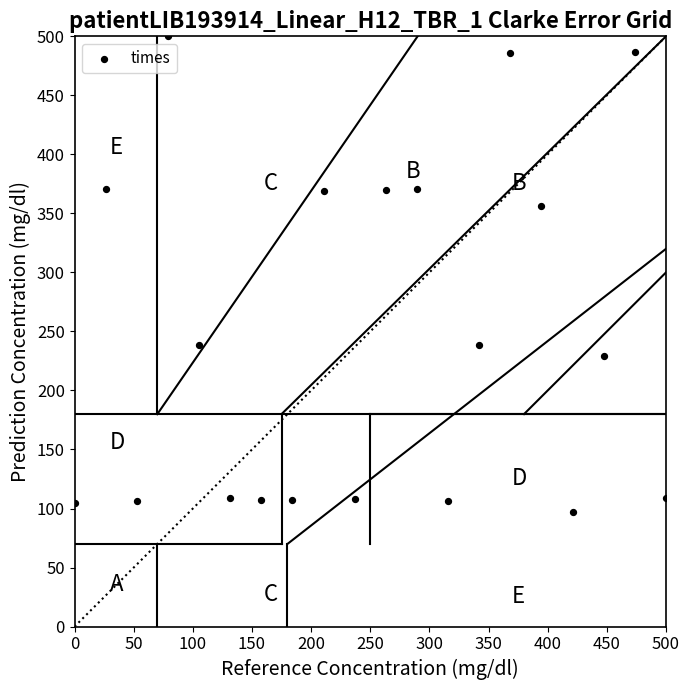

What is the range of Y values (max minus min)?

402.7